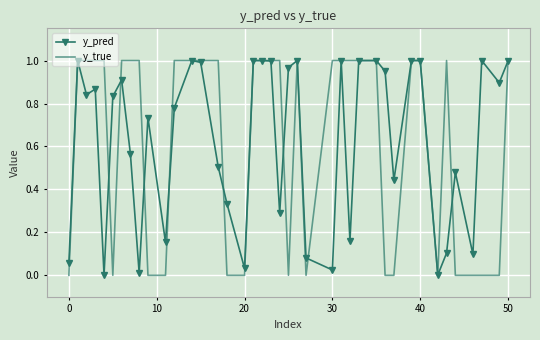

What is the sum of all y_true values?

25.0